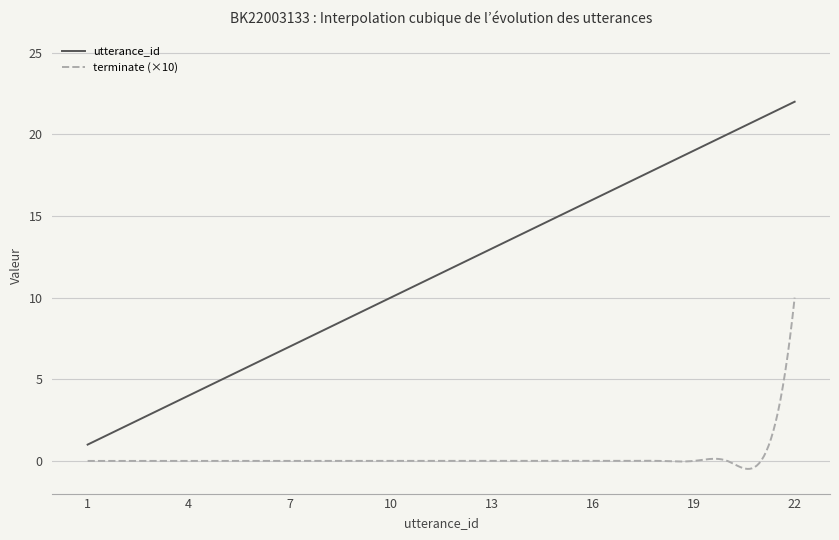

Which series has the largest range (max minus min)?

utterance_id